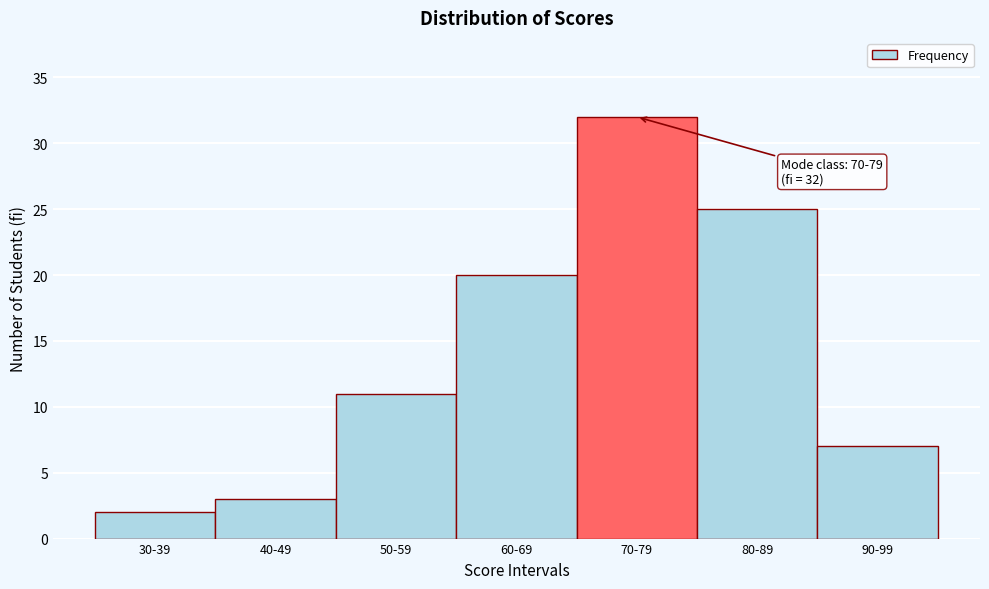

Reading right to left, transcribe all the data shown in this chart.

90-99=7	80-89=25	70-79=32	60-69=20	50-59=11	40-49=3	30-39=2